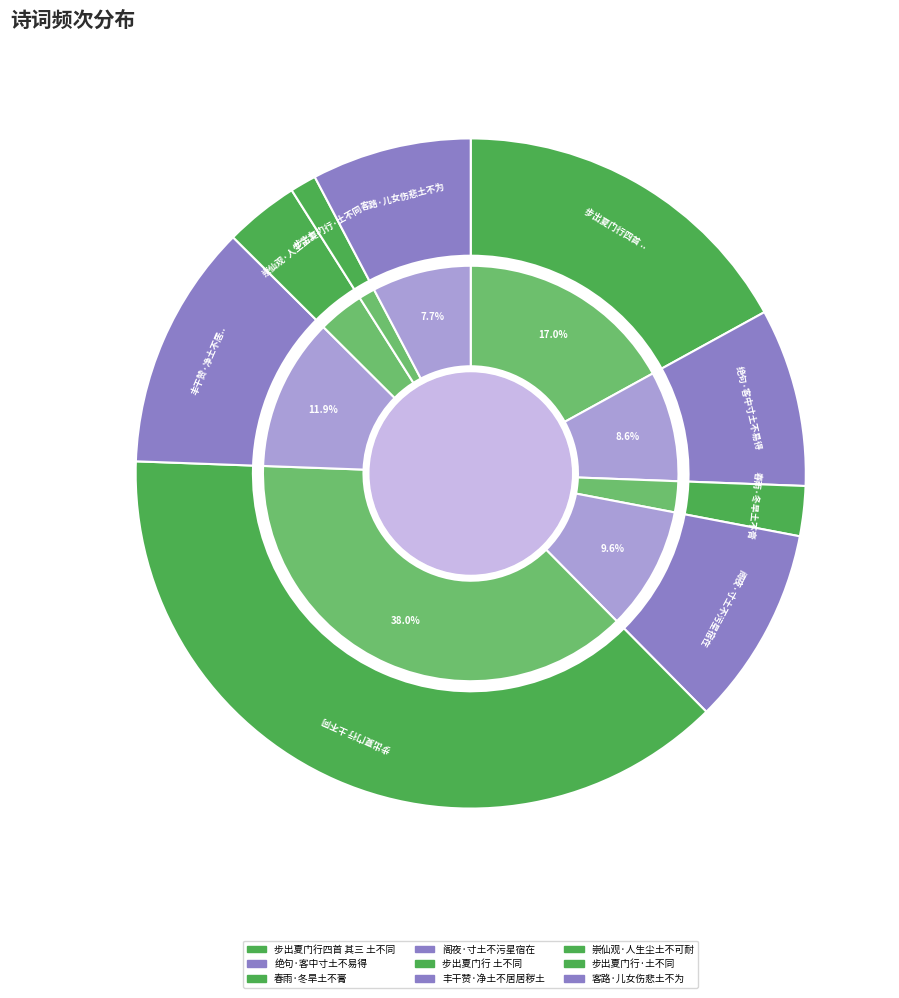

To the nearest percent, what is the difference between the 步出夏门行 土不同 and 丰干赞·净土不居居秽土 slice percentages?

26%